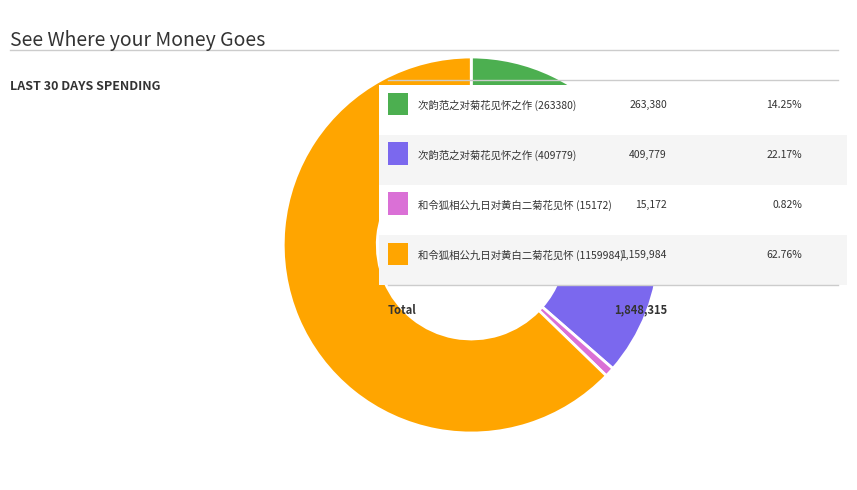

Is there a majority slice in this chart?

Yes